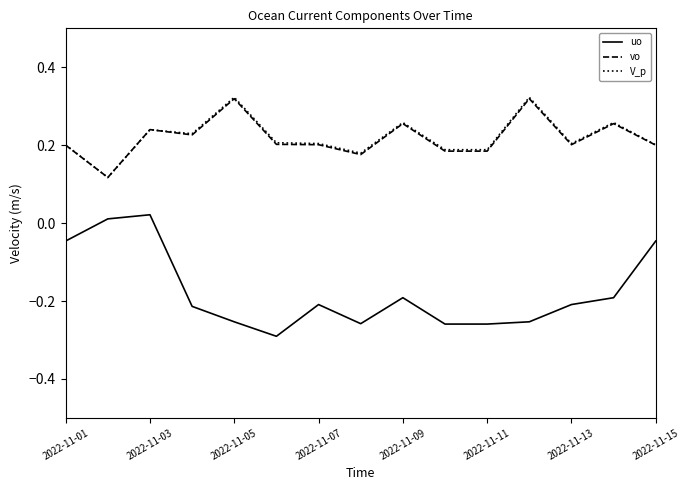

How many values in uo are below zero?

13